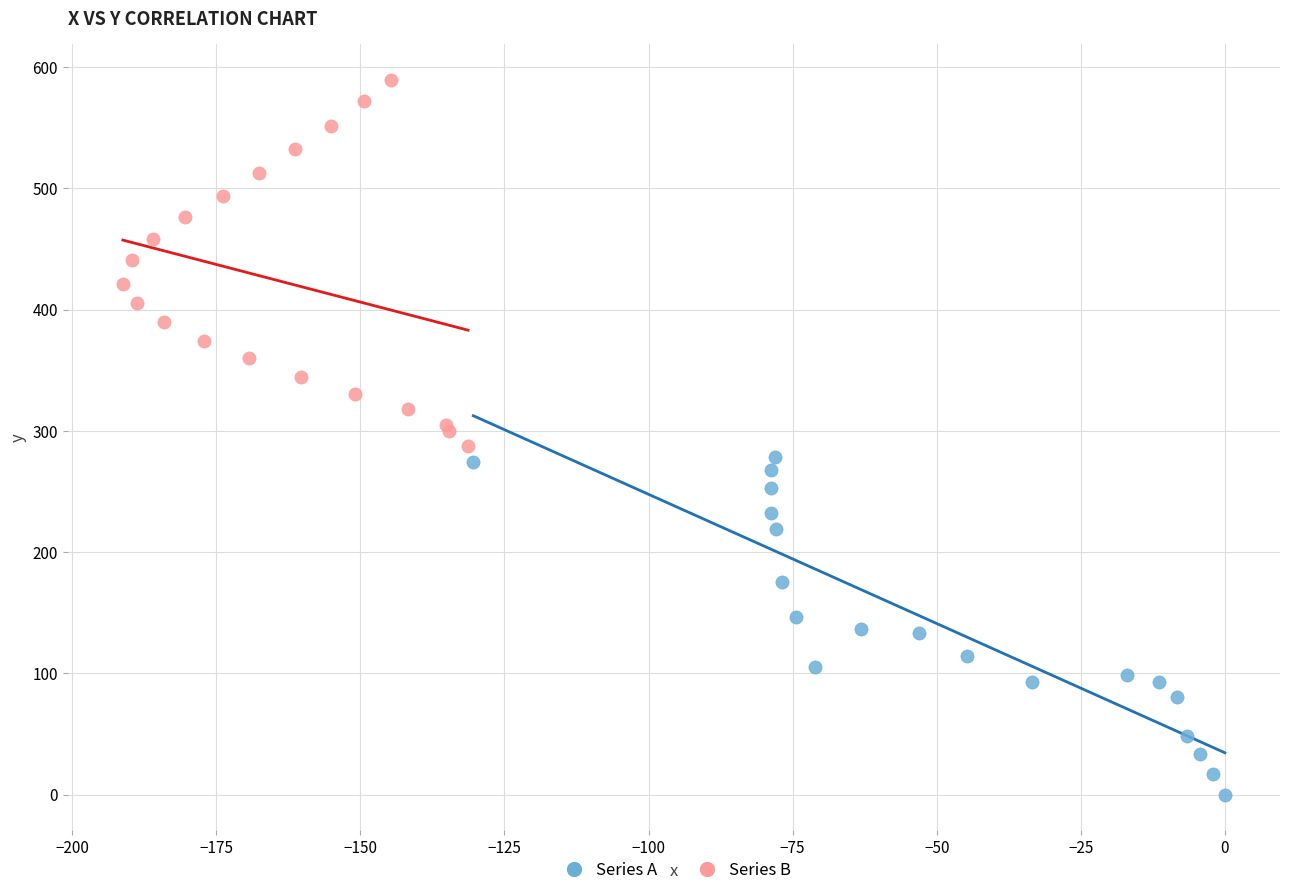

Which series has the widest spread of Y values?

Series B